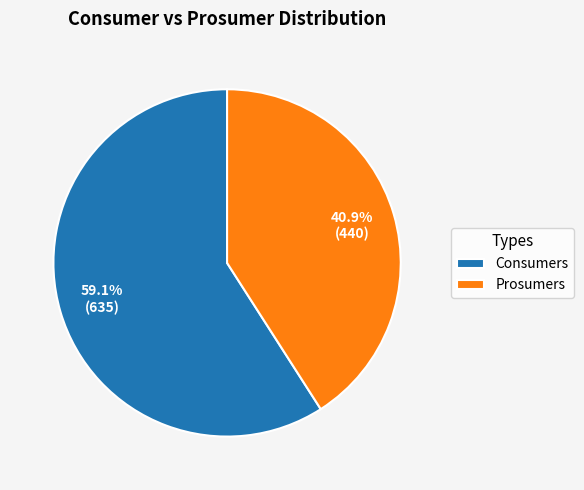

Which category has the smallest portion of the pie?

Prosumers